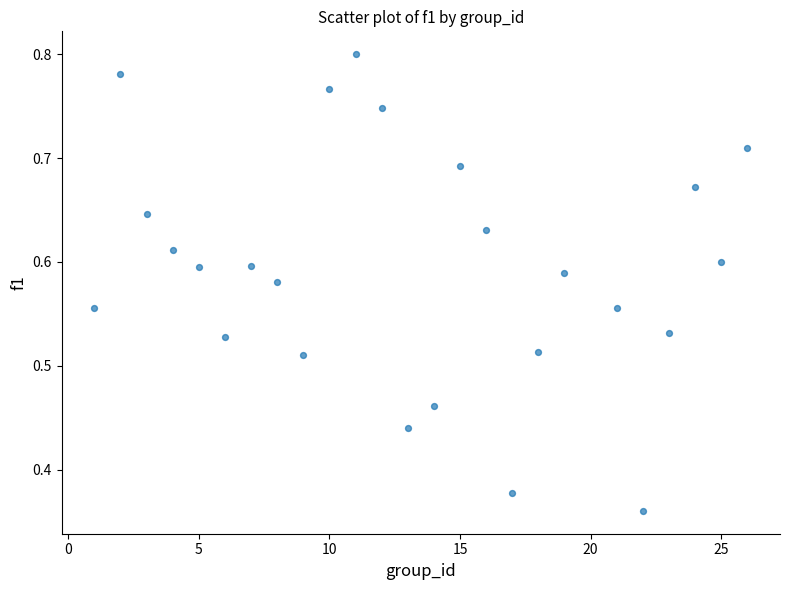

What is the range of X values (max minus min)?

25.0